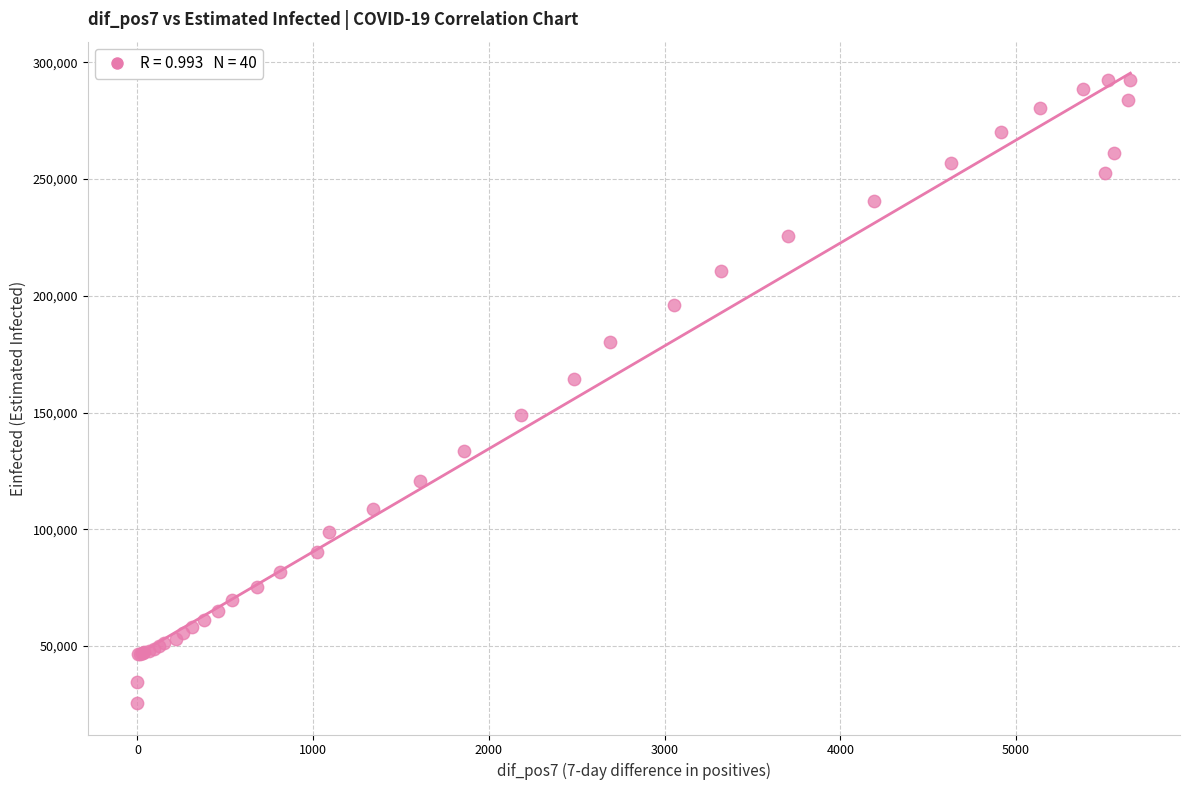

What Y value in the scatter plot is closest to 159046?

164569.1